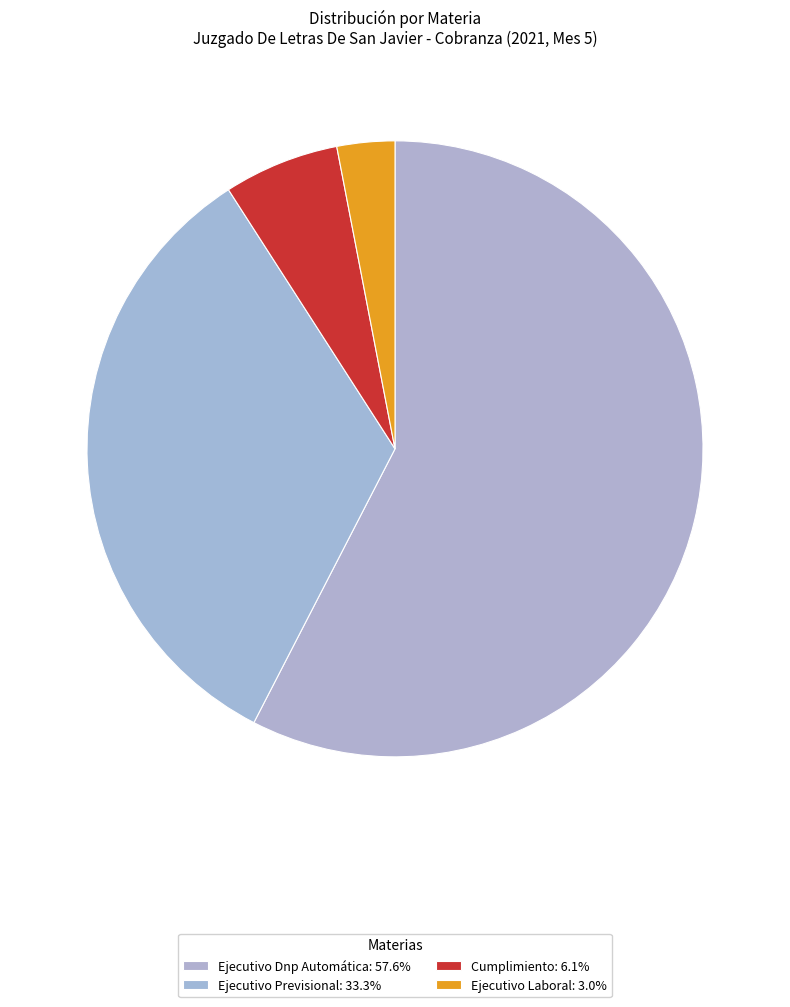

How many slices are in this pie chart?

4